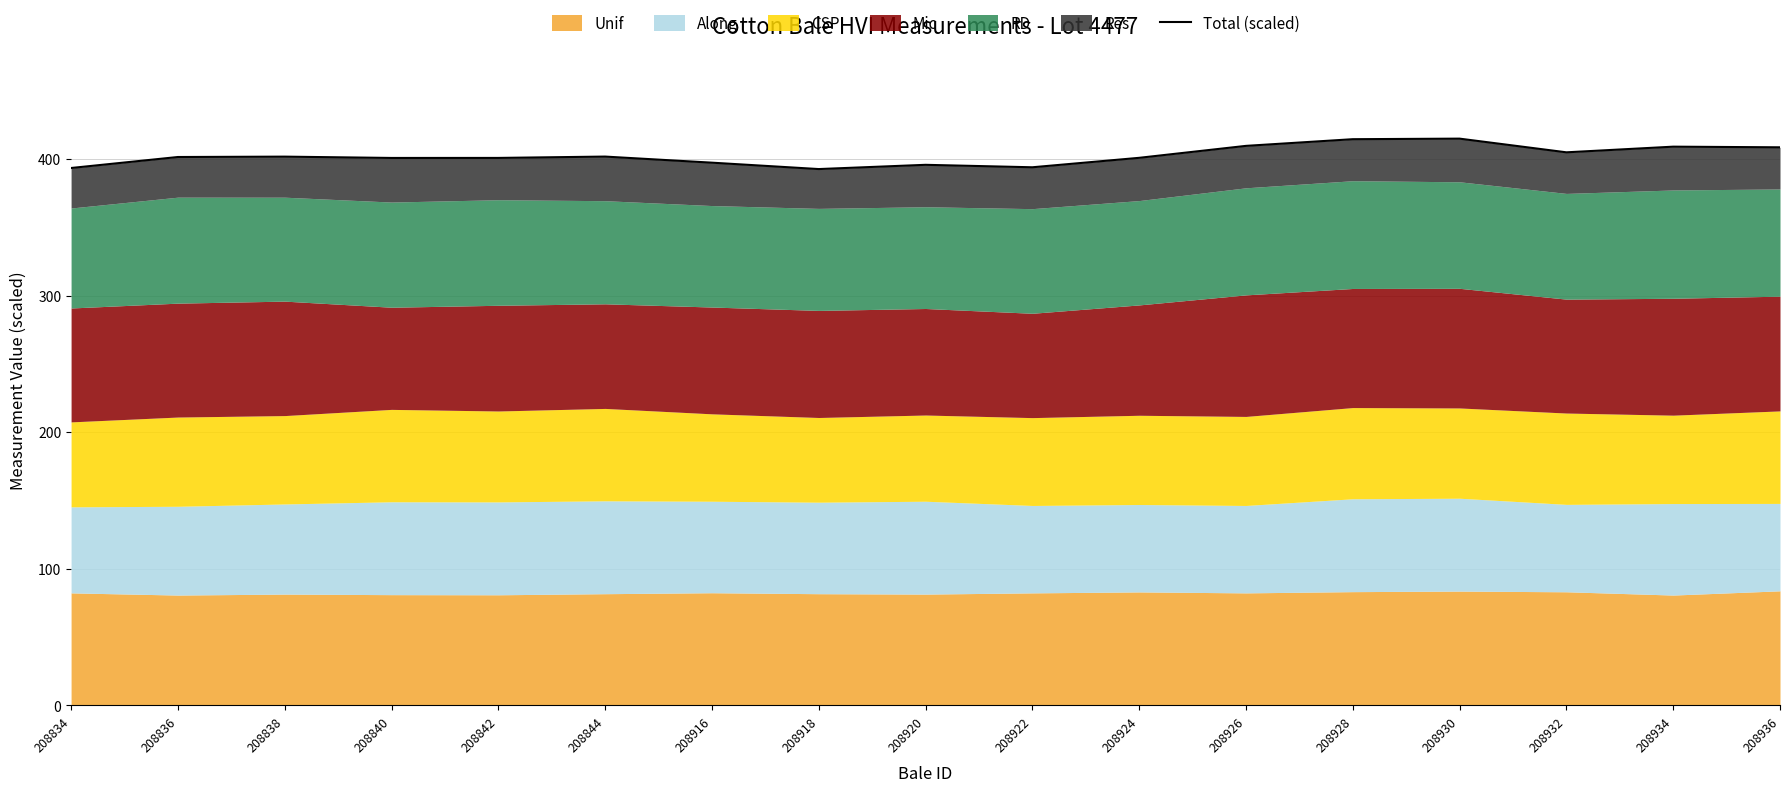

Reading left to right, transcribe all the data shown in this chart.

208834=393.4	208836=401.4	208838=401.7	208840=400.8	208842=400.8	208844=401.7	208916=397.3	208918=392.6	208920=395.7	208922=393.9	208924=400.8	208926=409.6	208928=414.5	208930=414.9	208932=404.9	208934=409.0	208936=408.5